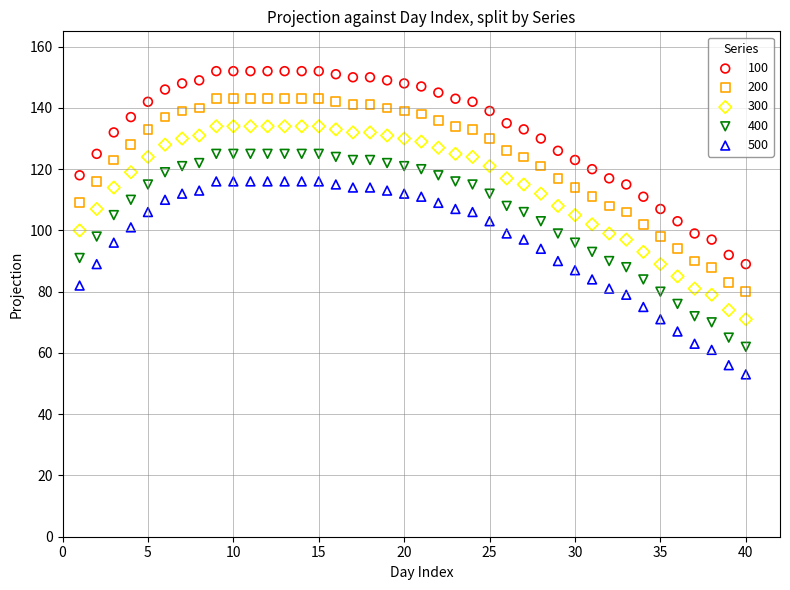

Which series reaches the maximum Y coordinate?

100